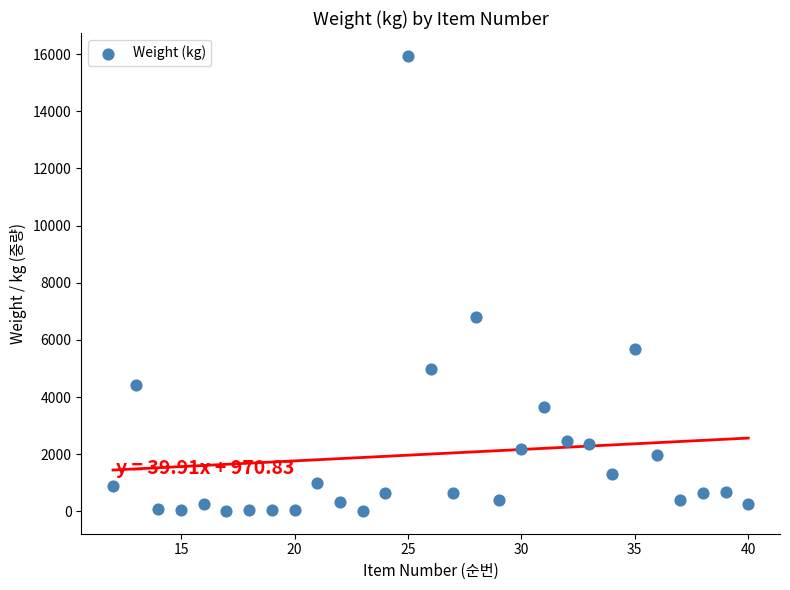

What is the range of Y values (max minus min)?

15926.5